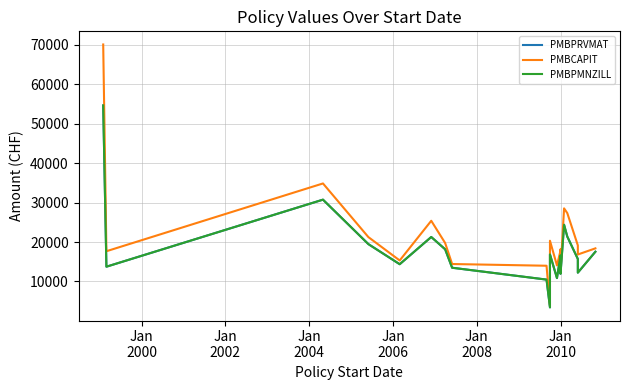

Which series has the largest total across all categories?

PMBCAPIT